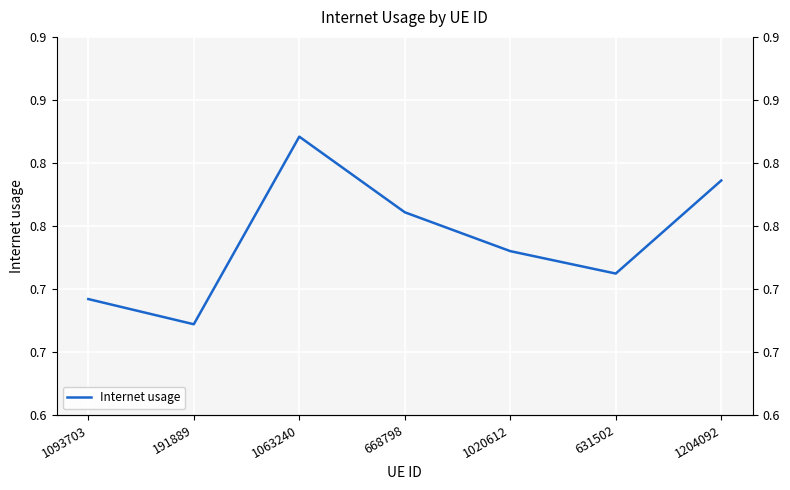

What is the value of the 4th point from the left?

0.8